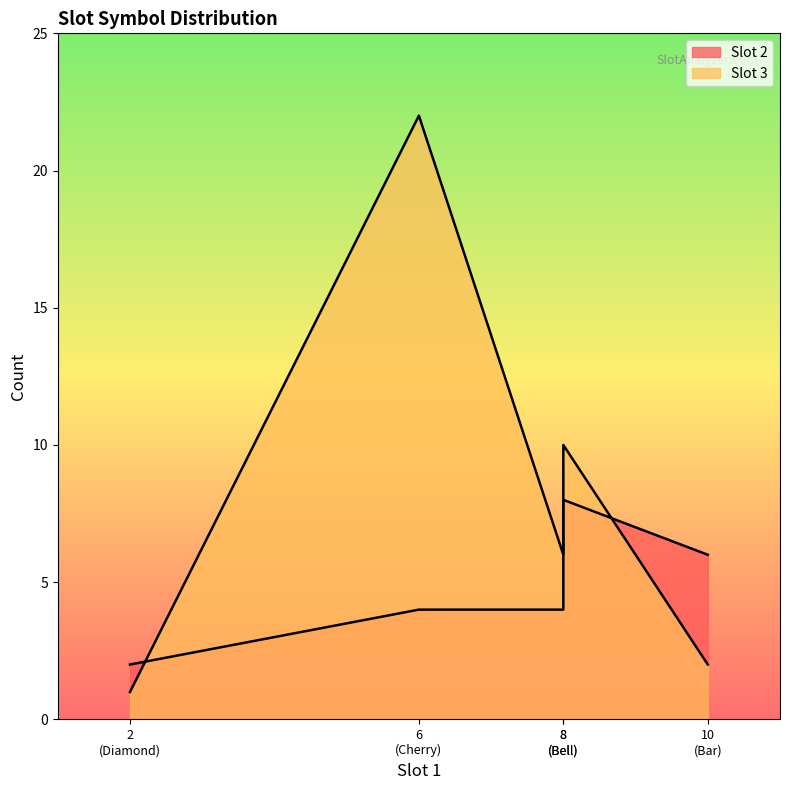

Count the Slot 2 values in the range 4 to 6.

3